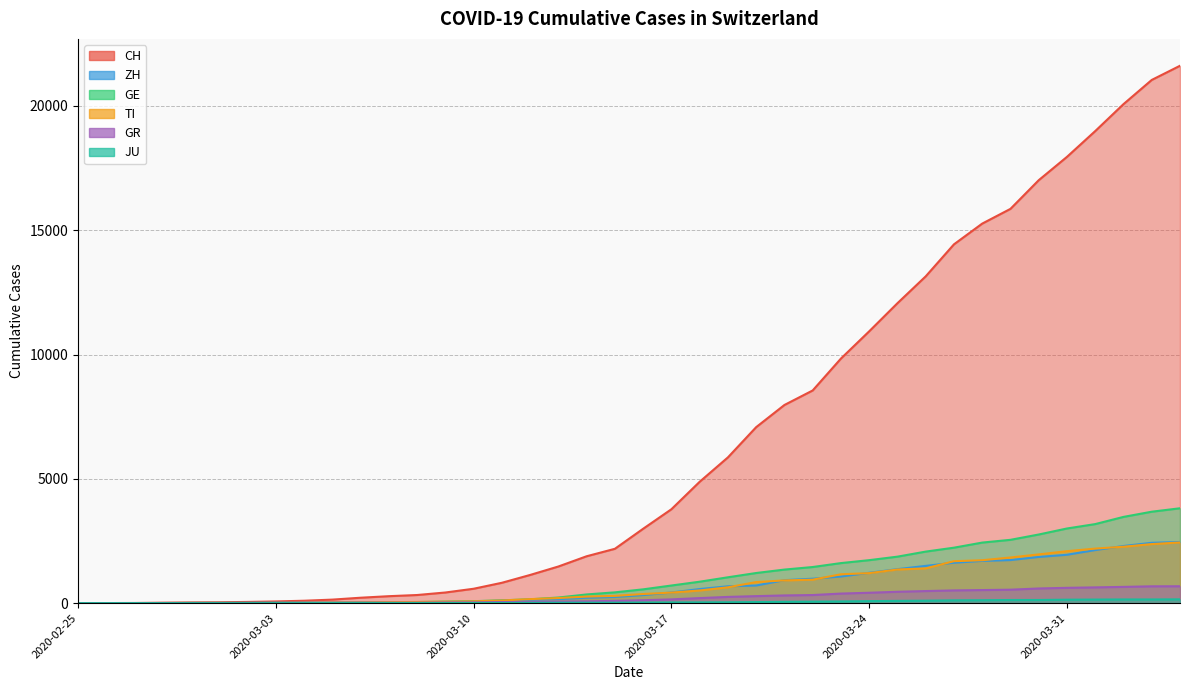

What is the label of the 4th point from the left?

2020-02-28